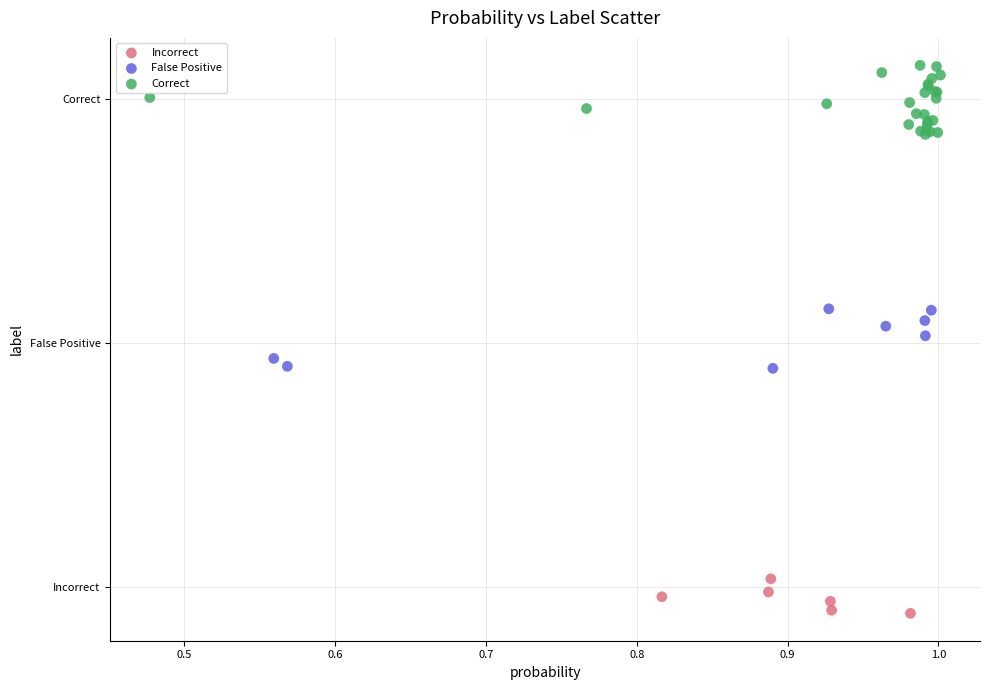

Which series reaches the maximum Y coordinate?

Correct